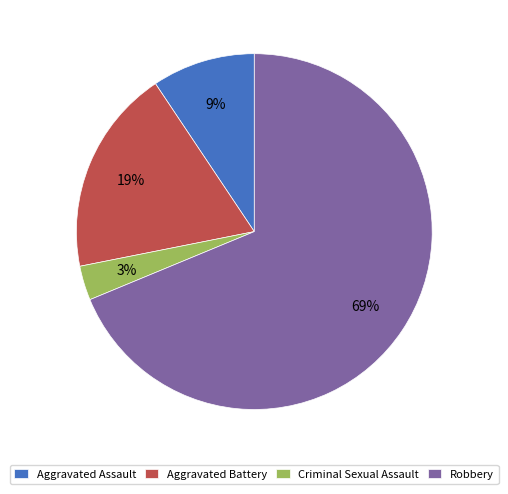

Which category has the smallest portion of the pie?

Criminal Sexual Assault